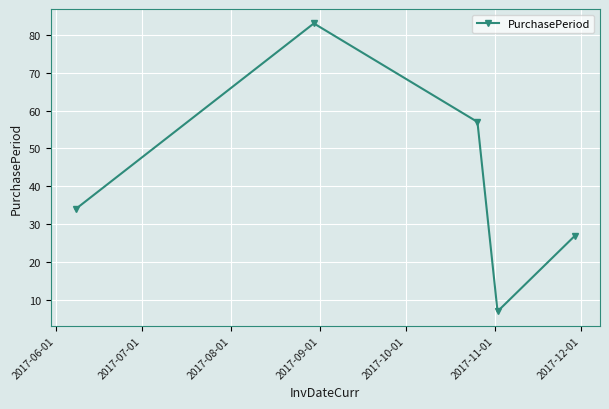

True or false: there are more than 1 points higher than both neighbors.

False